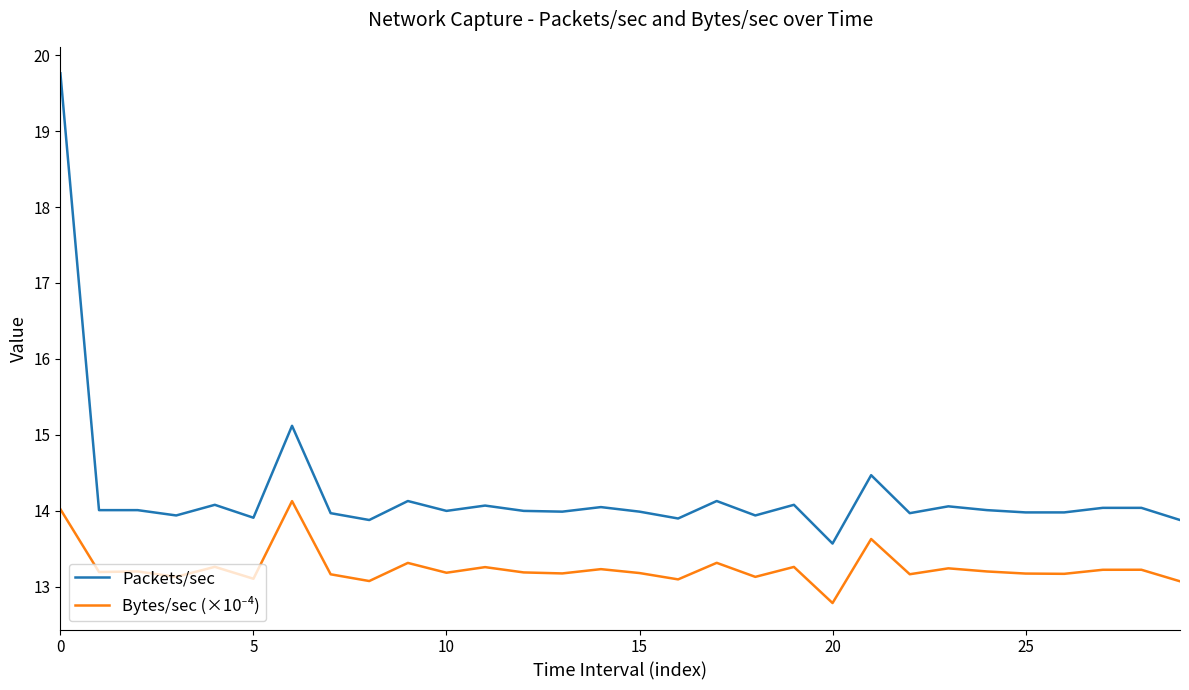

Which series has the largest total across all categories?

Packets/sec